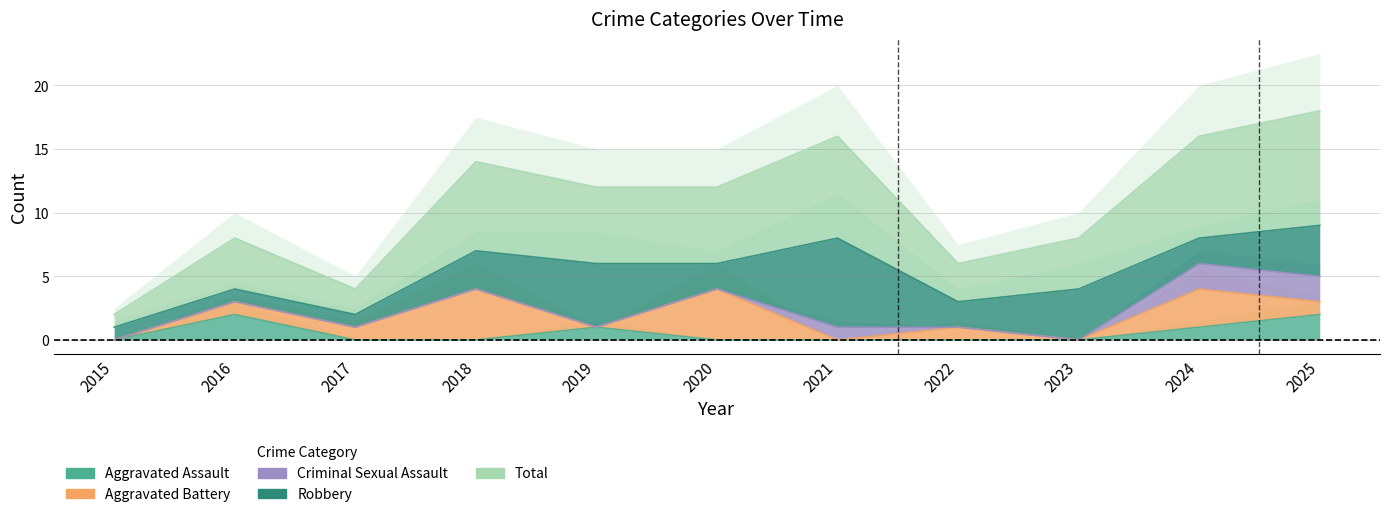

Reading left to right, transcribe all the data shown in this chart.

Aggravated Assault: 0	2	0	0	1	0	0	0	0	1	2
Aggravated Battery: 0	1	1	4	0	4	0	1	0	3	1
Criminal Sexual Assault: 0	0	0	0	0	0	1	0	0	2	2
Robbery: 1	1	1	3	5	2	7	2	4	2	4
Total: 1	4	2	7	6	6	8	3	4	8	9